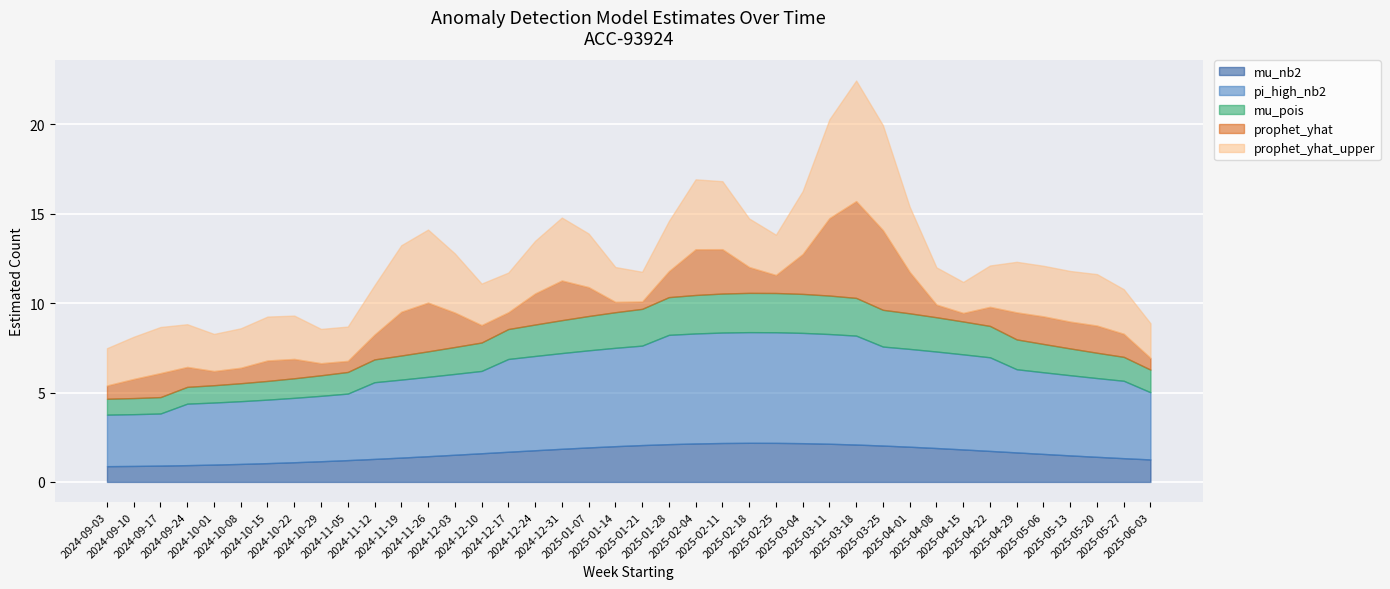

What is the difference between the second highest and minimum values in the mu_nb2 series?

1.3